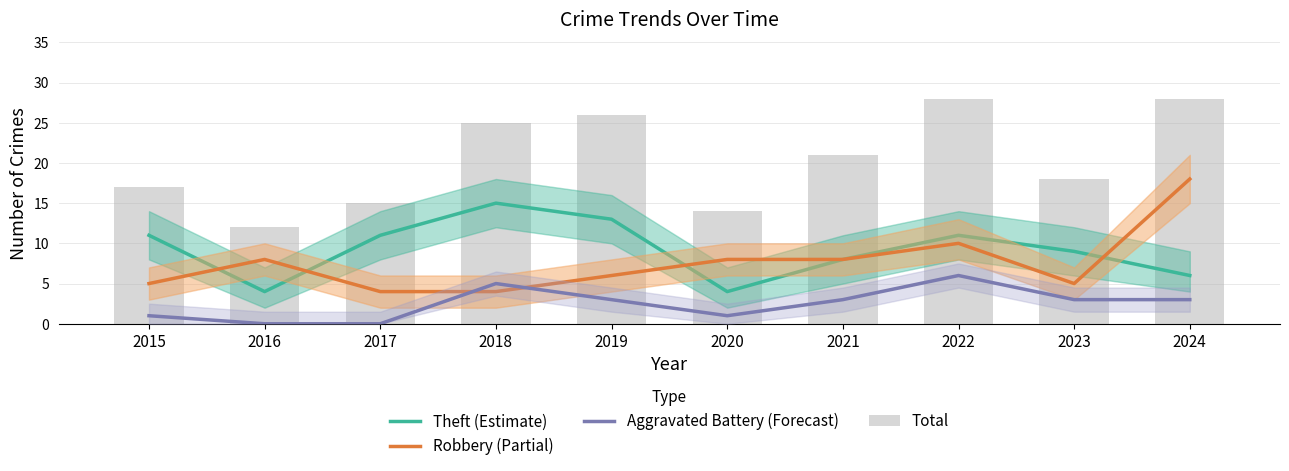

Reading left to right, transcribe all the data shown in this chart.

Theft (Estimate): 11	4	11	15	13	4	8	11	9	6
Robbery (Partial): 5	8	4	4	6	8	8	10	5	18
Aggravated Battery (Forecast): 1	0	0	5	3	1	3	6	3	3
Total: 17	12	15	25	26	14	21	28	18	28